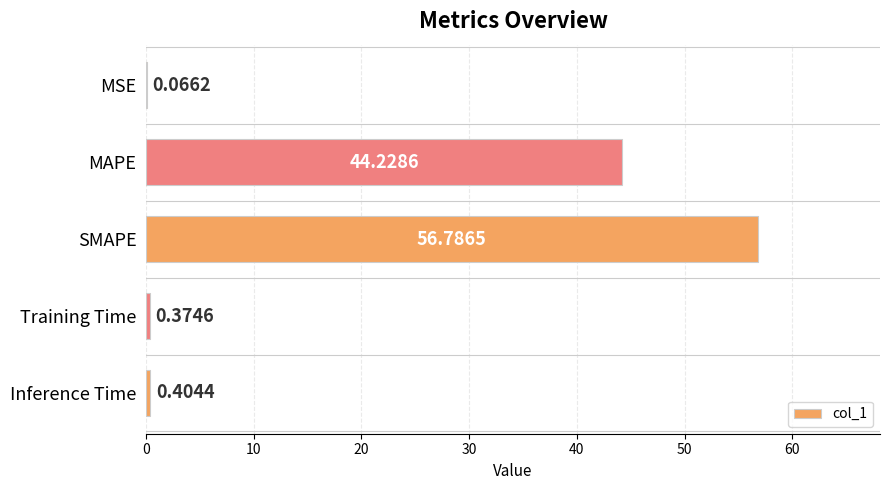

What is the sum of the values at MSE and Inference Time?

0.5